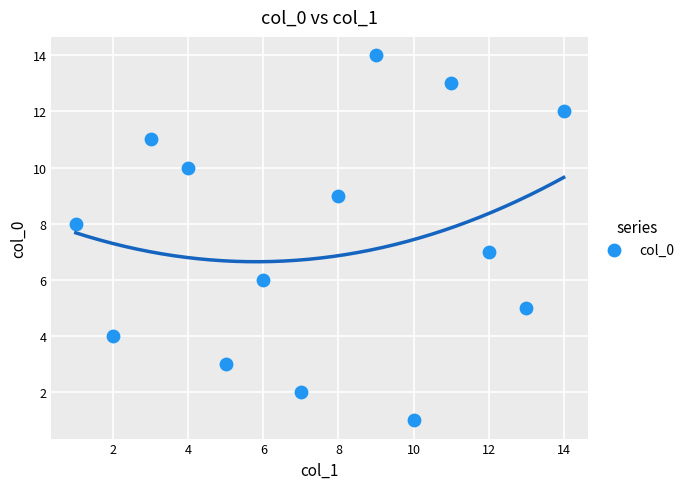

What is the range of Y values (max minus min)?

13